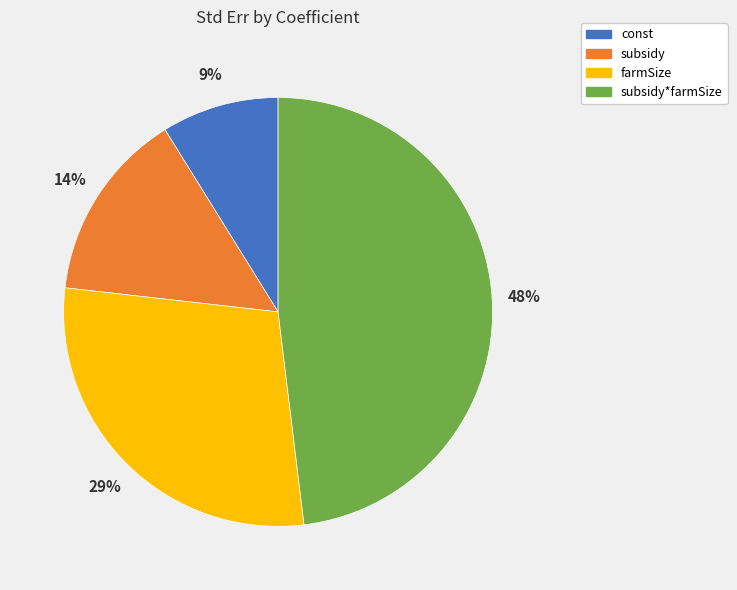

Is there any slice that represents more than half of the pie?

No